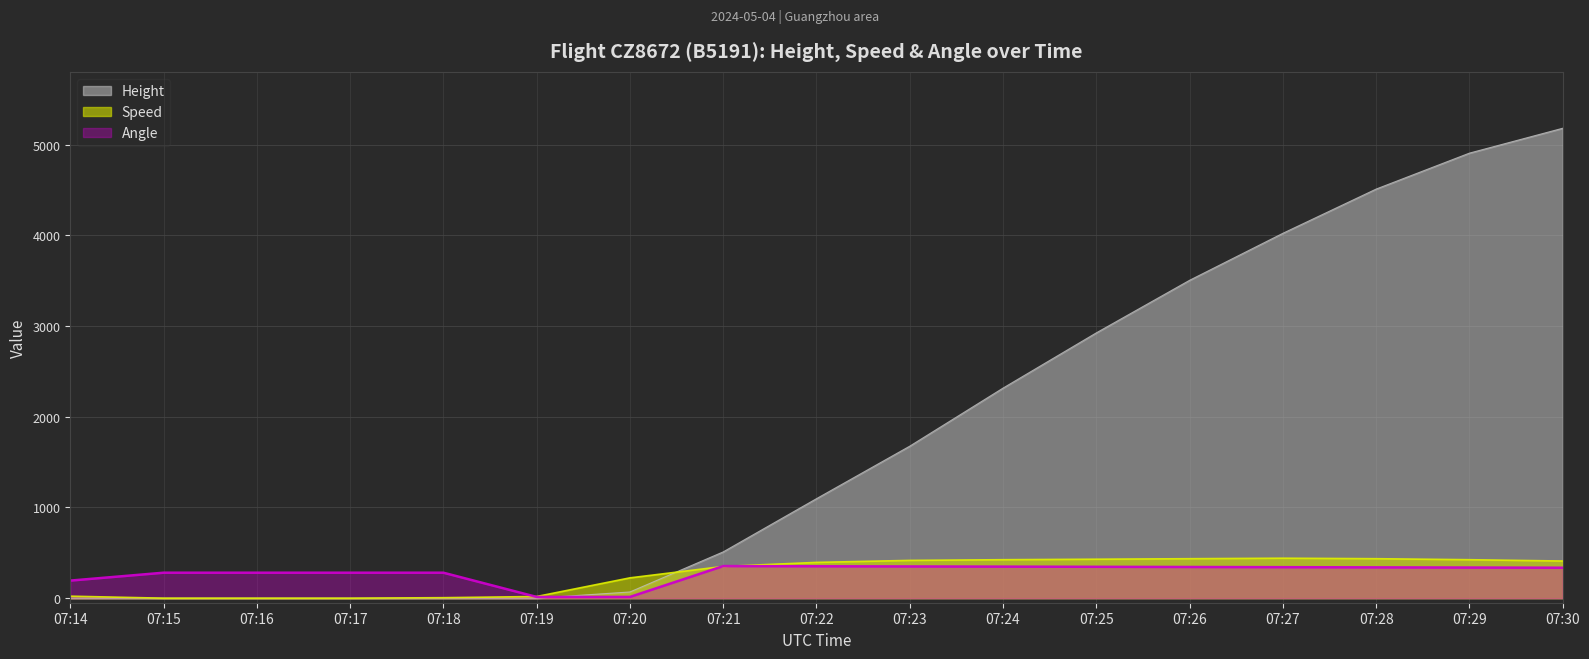

Between 07:14 and 07:26, which series saw the biggest shift?

Height